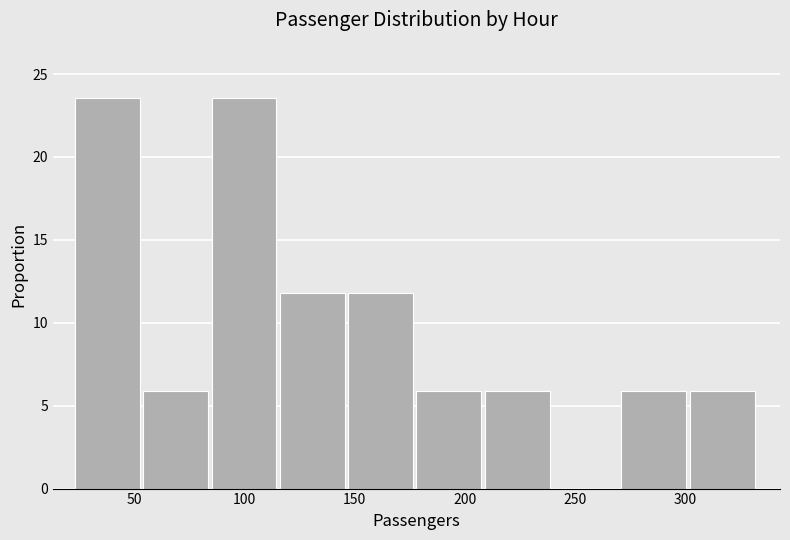

Reading left to right, transcribe this chart: for each bar, give the range it covers on the x-axis and its height. Neither the bar edges nor the heights are printed on the chart, so give them approximately, as read against the axes.

23 to 54: 23.5
54 to 85: 6.0
85 to 116: 23.5
116 to 147: 12.0
147 to 178: 12.0
178 to 209: 6.0
209 to 240: 6.0
240 to 271: 0
271 to 302: 6.0
302 to 333: 6.0